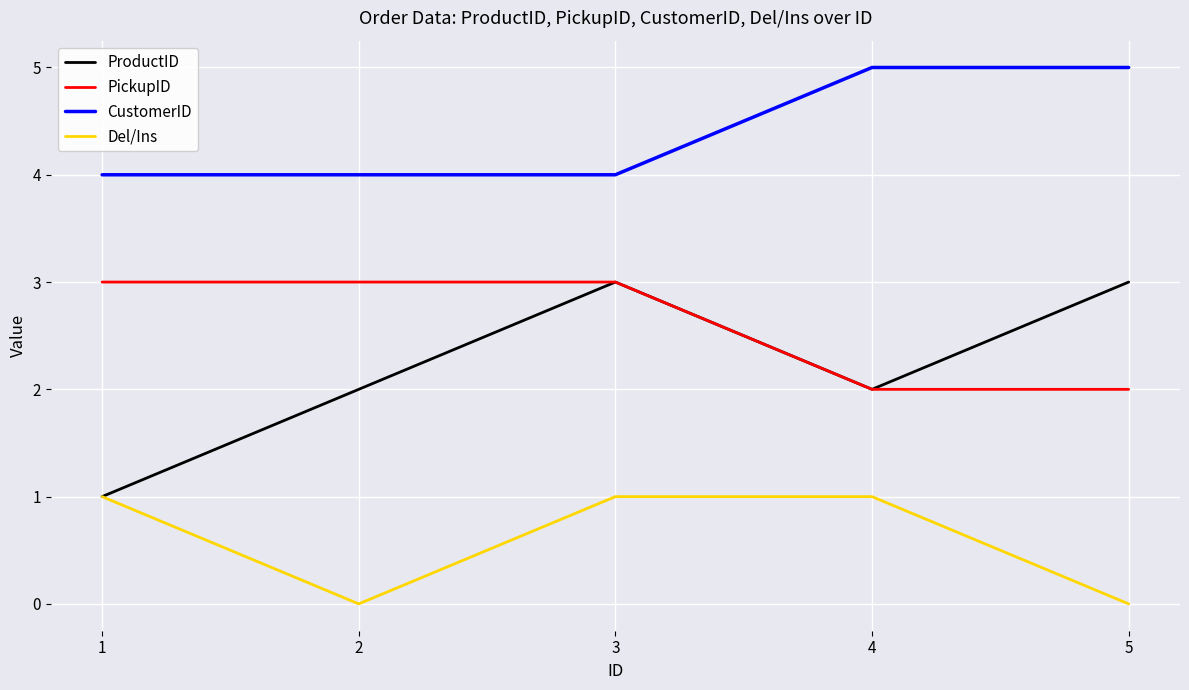

Which series has the widest spread of values?

ProductID